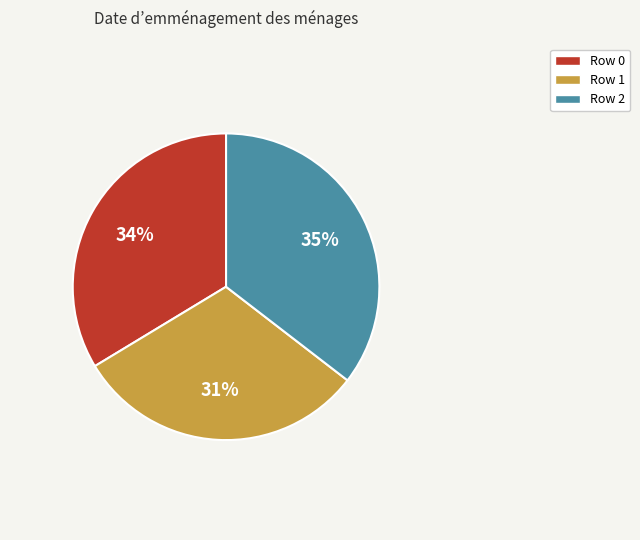

To the nearest percent, what portion does Row 0 represent?

34%